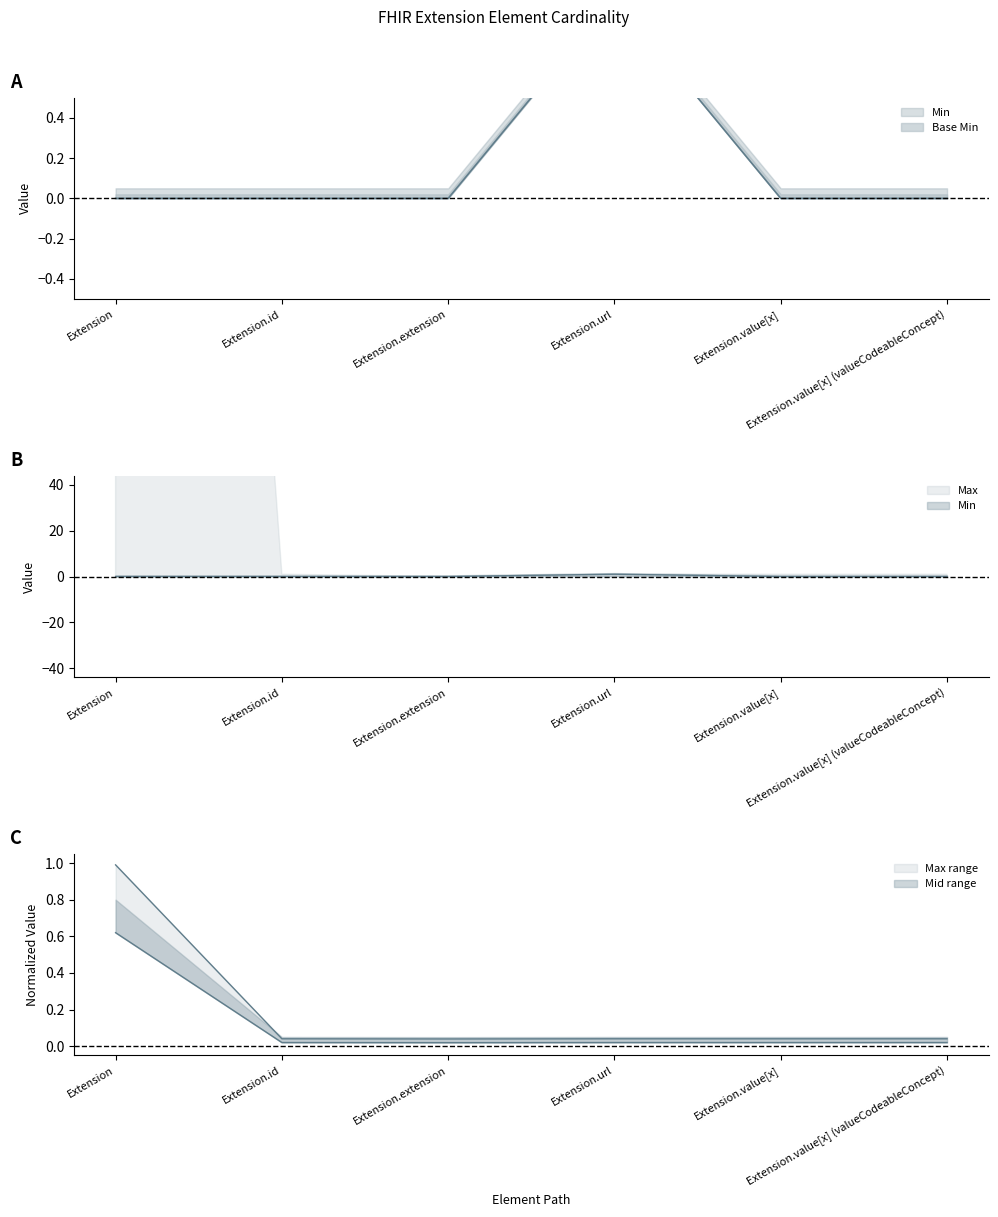

Is the value of Min at Extension greater than the value of Base Min at Extension.value[x]?

No